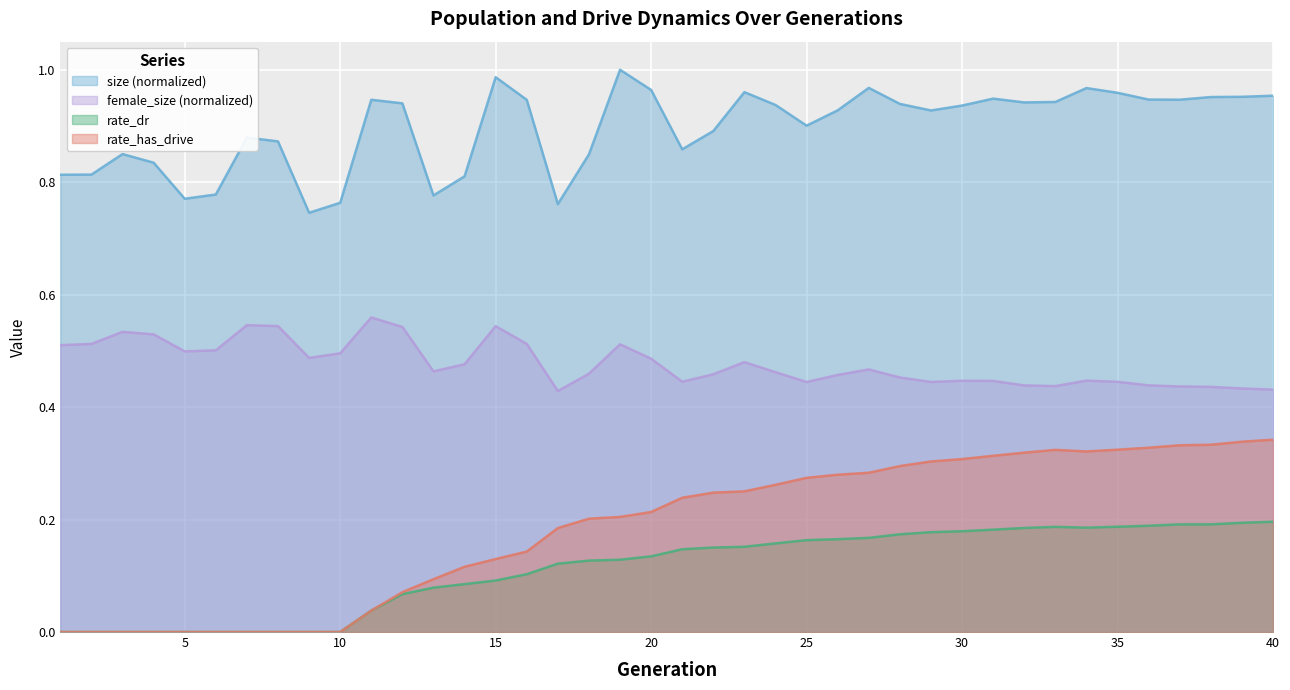

Reading left to right, transcribe all the data shown in this chart.

size: 0.8	0.8	0.9	0.8	0.8	0.8	0.9	0.9	0.7	0.8	0.9	0.9	0.8	0.8	1.0	0.9	0.8	0.8	1.0	1.0	0.9	0.9	1.0	0.9	0.9	0.9	1.0	0.9	0.9	0.9	0.9	0.9	0.9	1.0	1.0	0.9	0.9	1.0	1.0	1.0
female_size: 0.5	0.5	0.5	0.5	0.5	0.5	0.5	0.5	0.5	0.5	0.6	0.5	0.5	0.5	0.5	0.5	0.4	0.5	0.5	0.5	0.4	0.5	0.5	0.5	0.4	0.5	0.5	0.5	0.4	0.4	0.4	0.4	0.4	0.4	0.4	0.4	0.4	0.4	0.4	0.4
rate_dr: 0.0	0.0	0.0	0.0	0.0	0.0	0.0	0.0	0.0	0.0	0.0	0.1	0.1	0.1	0.1	0.1	0.1	0.1	0.1	0.1	0.1	0.2	0.2	0.2	0.2	0.2	0.2	0.2	0.2	0.2	0.2	0.2	0.2	0.2	0.2	0.2	0.2	0.2	0.2	0.2
rate_has_drive: 0.0	0.0	0.0	0.0	0.0	0.0	0.0	0.0	0.0	0.0	0.0	0.1	0.1	0.1	0.1	0.1	0.2	0.2	0.2	0.2	0.2	0.2	0.3	0.3	0.3	0.3	0.3	0.3	0.3	0.3	0.3	0.3	0.3	0.3	0.3	0.3	0.3	0.3	0.3	0.3